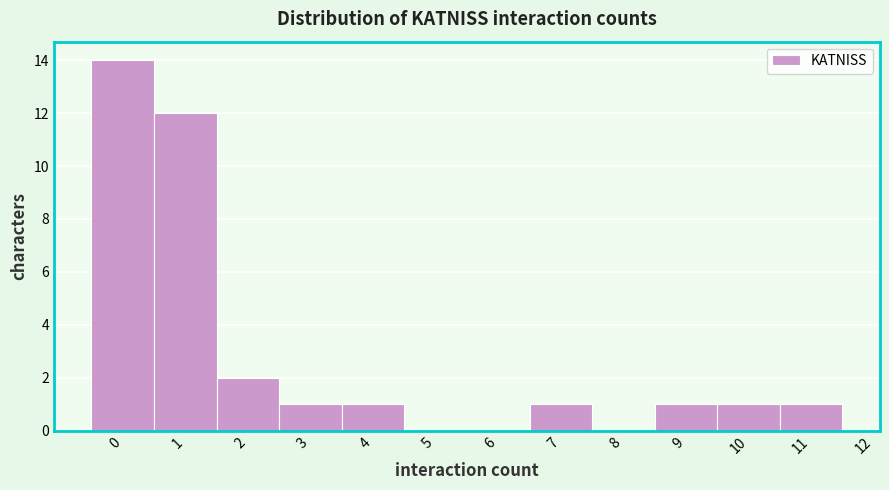

Reading left to right, list every bar in this chart as the range it spans on the x-axis followed by its height. The values are not printed on the chart, so give them approximately, as read against the axis.

-0.5 to 0.5: 14
0.5 to 1.5: 12
1.5 to 2.5: 2
2.5 to 3.5: 1
3.5 to 4.5: 1
4.5 to 5.5: 0
5.5 to 6.5: 0
6.5 to 7.5: 1
7.5 to 8.5: 0
8.5 to 9.5: 1
9.5 to 10.5: 1
10.5 to 11.5: 1